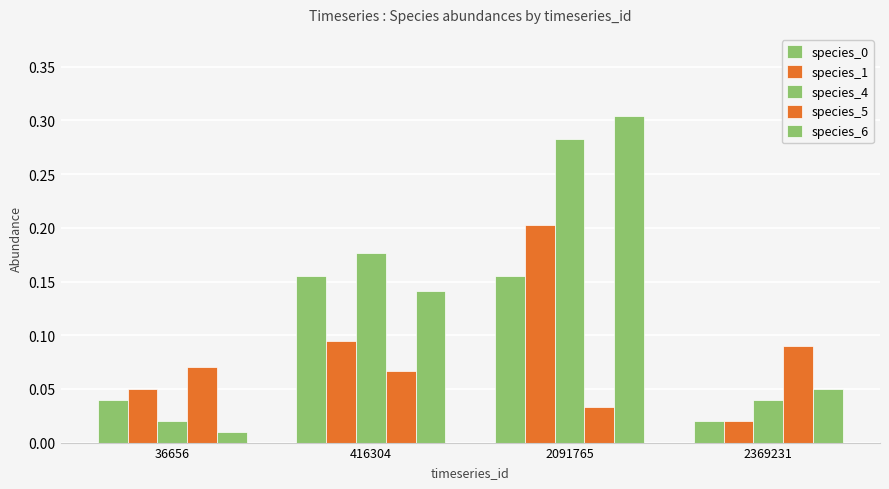

Read the species_6 value at 2091765.

0.3